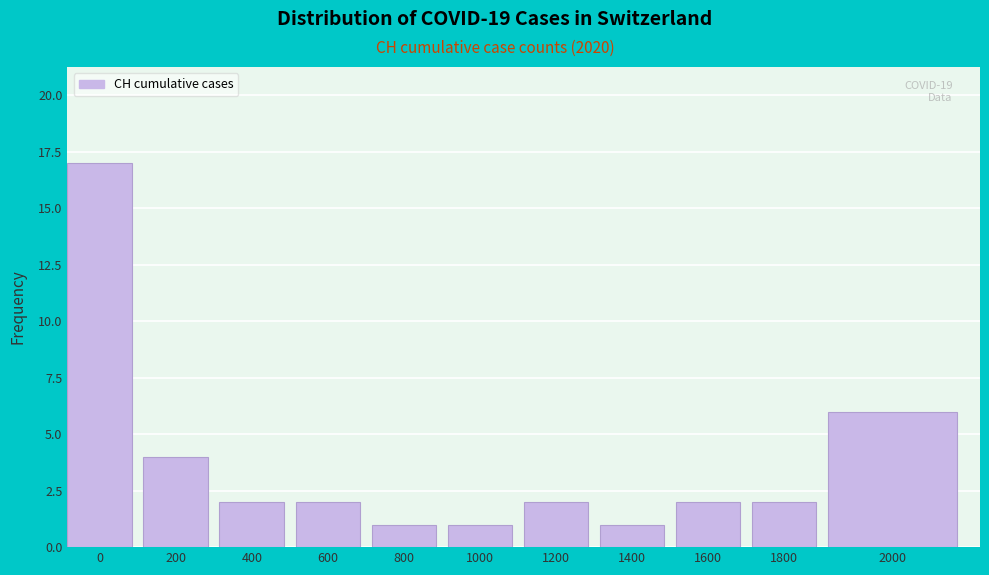

Reading left to right, what are all the values shown in this chart?

17	4	2	2	1	1	2	1	2	2	6